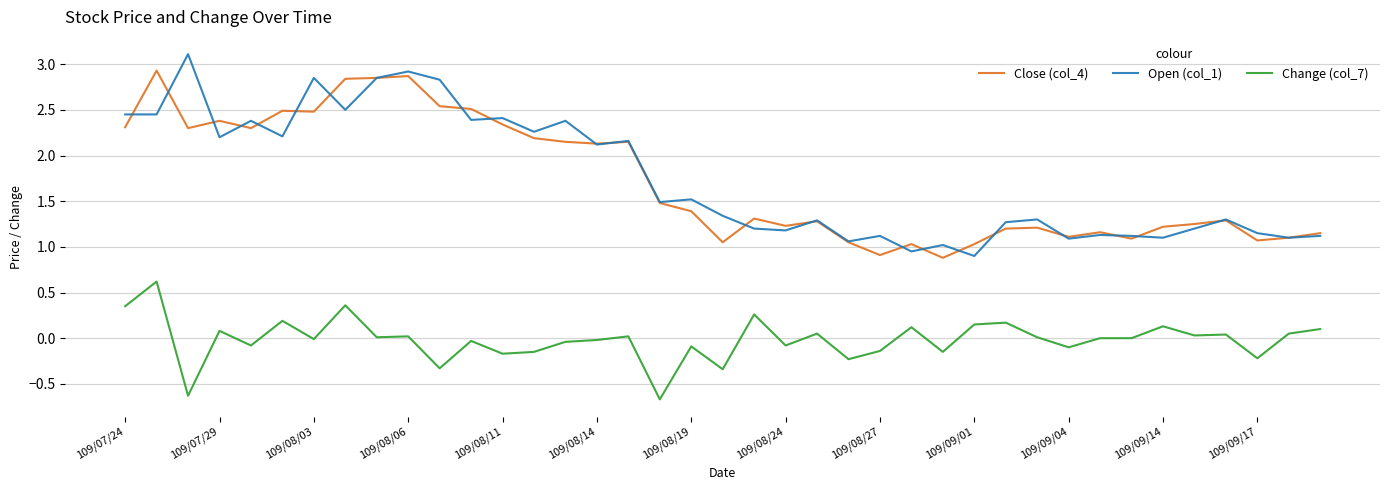

Does the chart have visible grid lines?

Yes